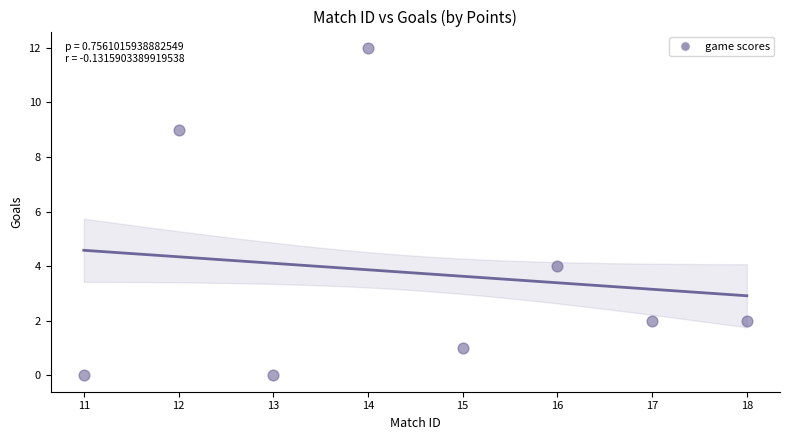

What Y value in the scatter plot is closest to 6?

4